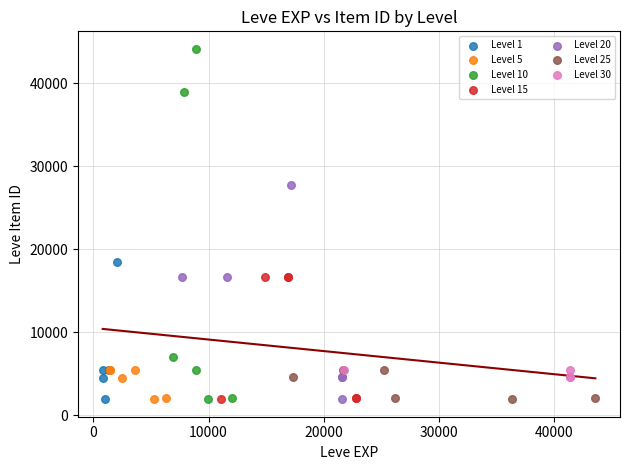

Which series contains the highest Y value?

Level 10